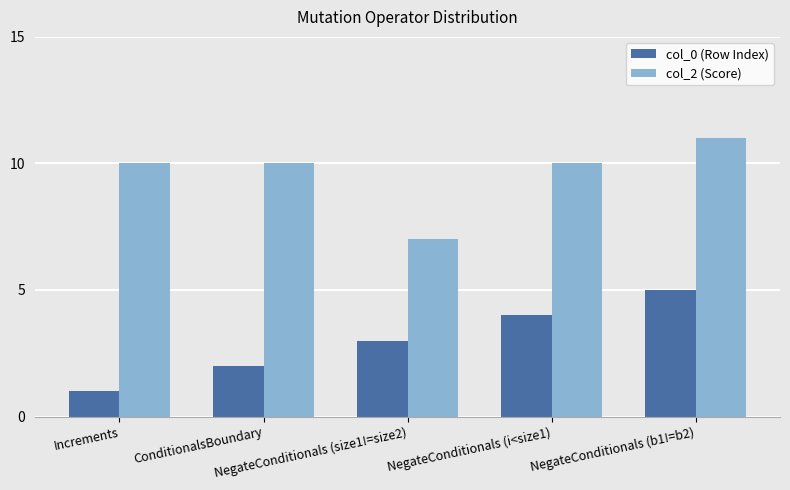

What is the label of the 4th bar from the left?

NegateConditionals (i<size1)